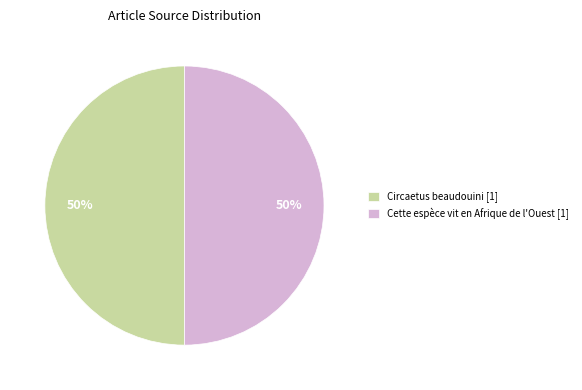

The Circaetus beaudouini [1] slice represents 50% of the pie. True or false?

True